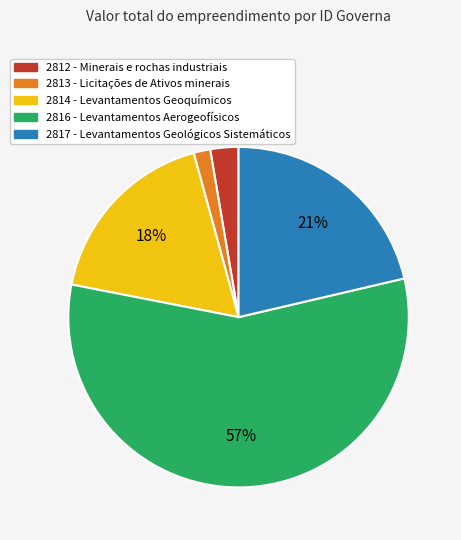

Which has a higher value, 2817 or 2813?

2817